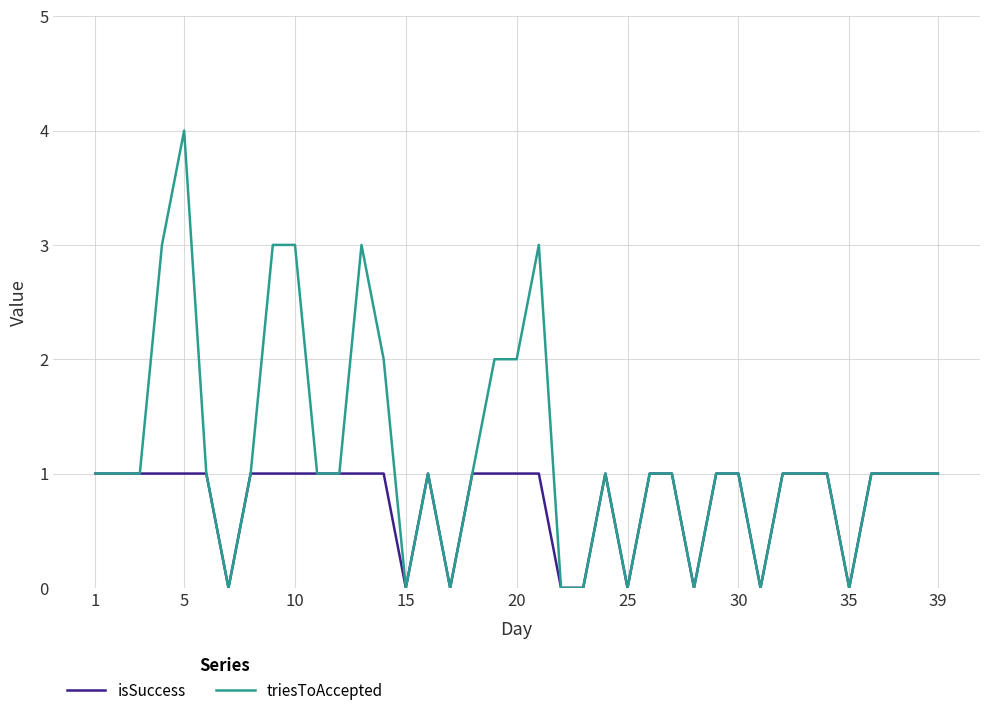

Which series has the largest total across all categories?

triesToAccepted